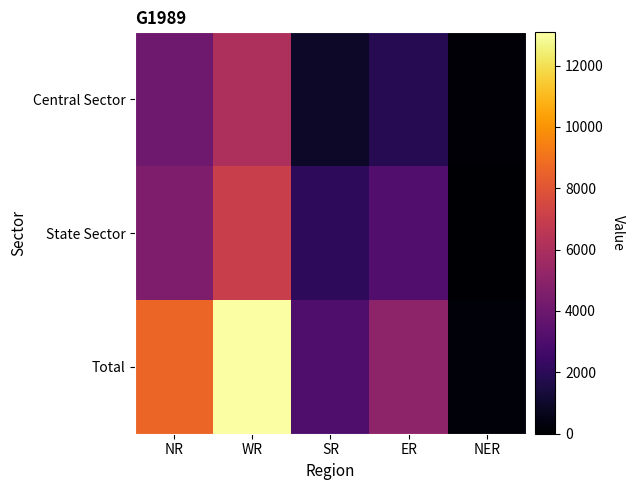

List the series in order of their overall mean, lowest first.

Central Sector, State Sector, Total